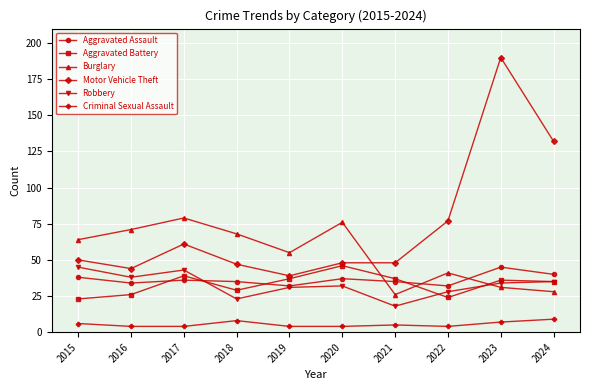

The Aggravated Assault series shows 35 at 2021. True or false?

True